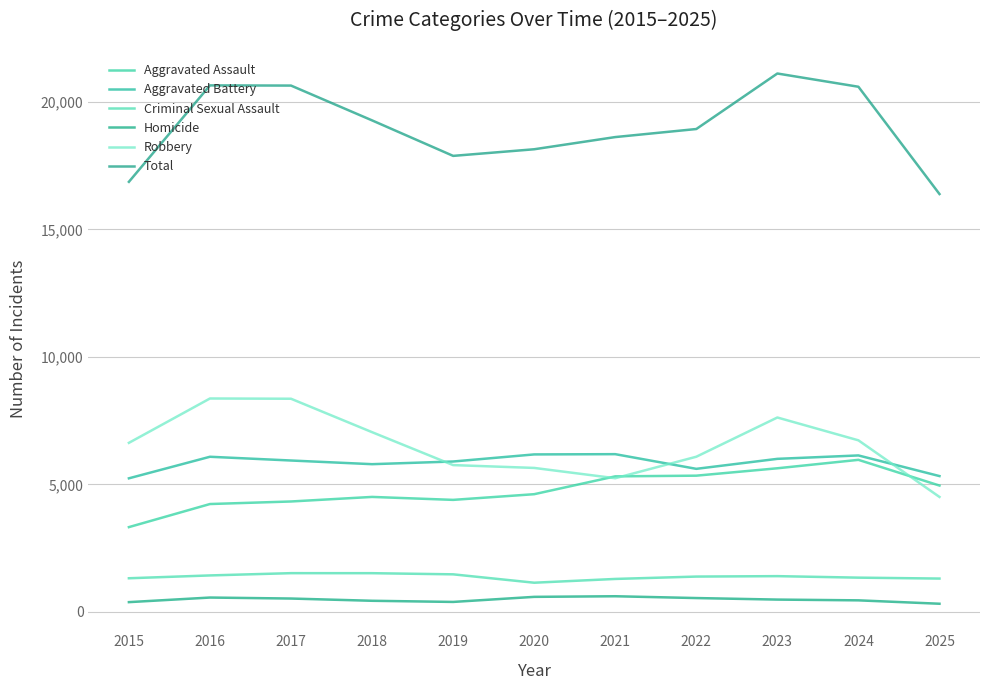

True or false: Robbery has more than 1 points higher than both neighbors.

True